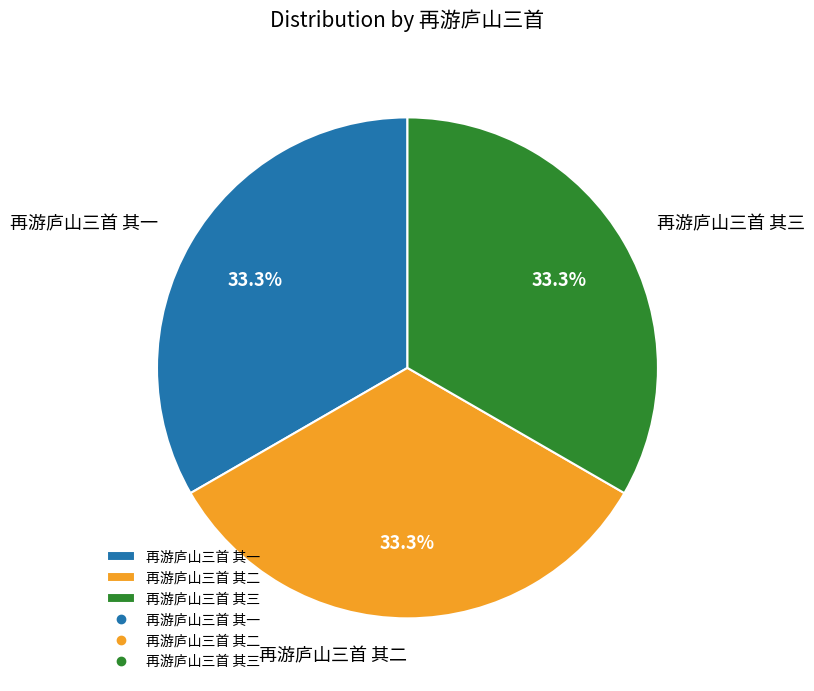

Does 再游庐山三首 其一 represent more than half of the total?

No